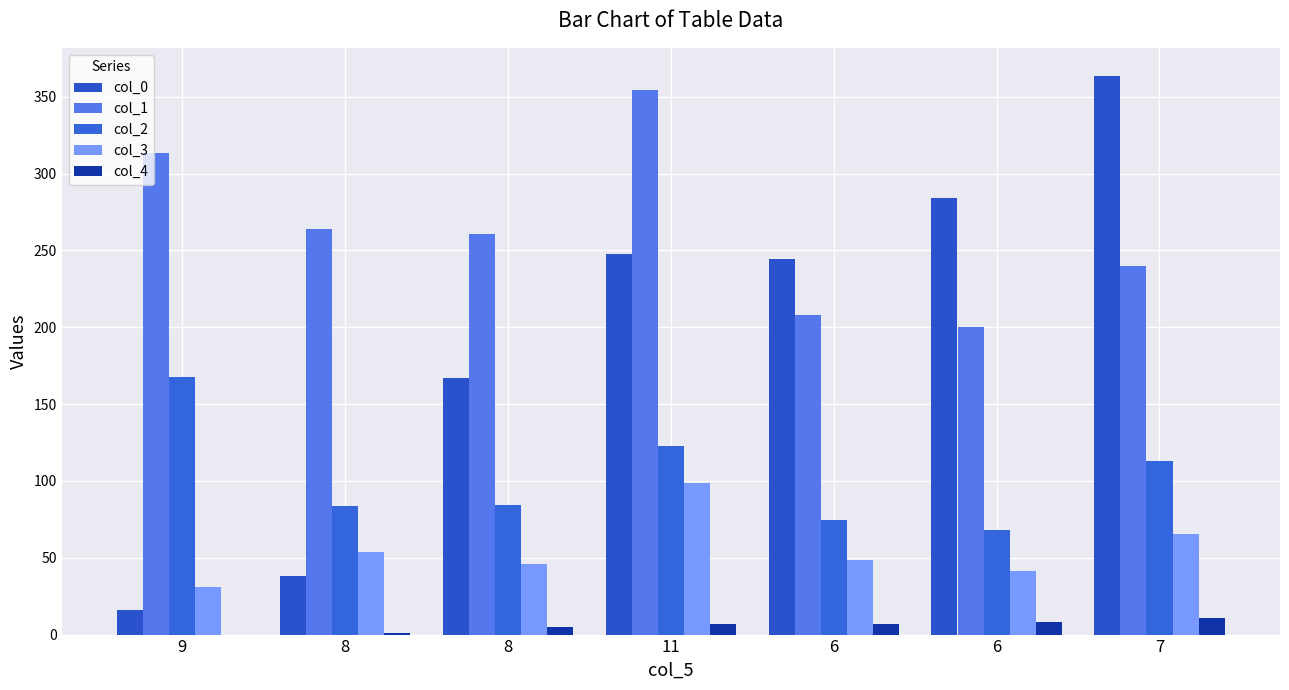

What is the sum of the col_4 values at 11 and 6?

14.0